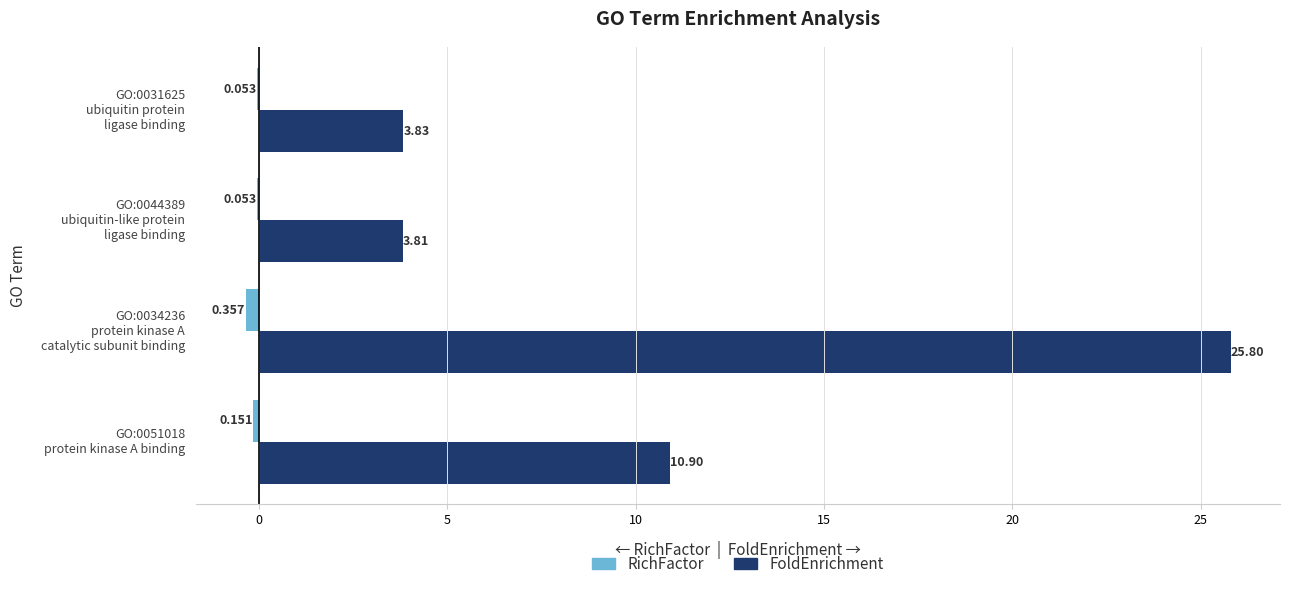

What are all the series names shown in the legend?

RichFactor, FoldEnrichment